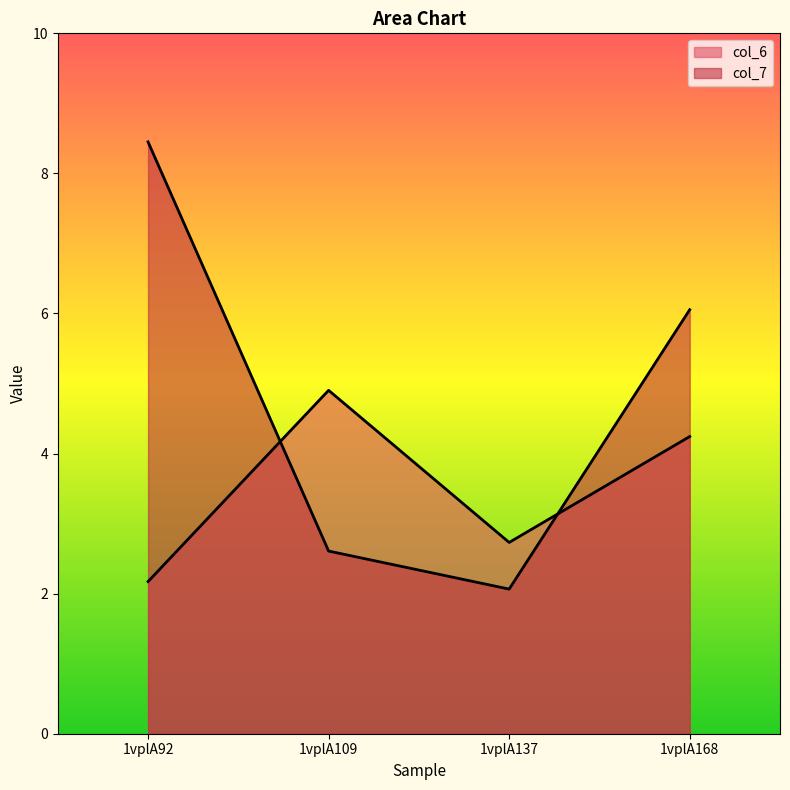

The value of col_7 at 1vplA168 is 8.3. True or false?

False